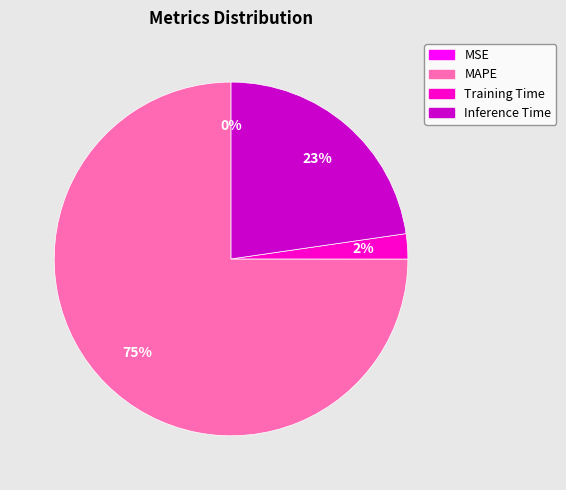

To the nearest percent, what is the combined percentage of Inference Time and Training Time?

25%